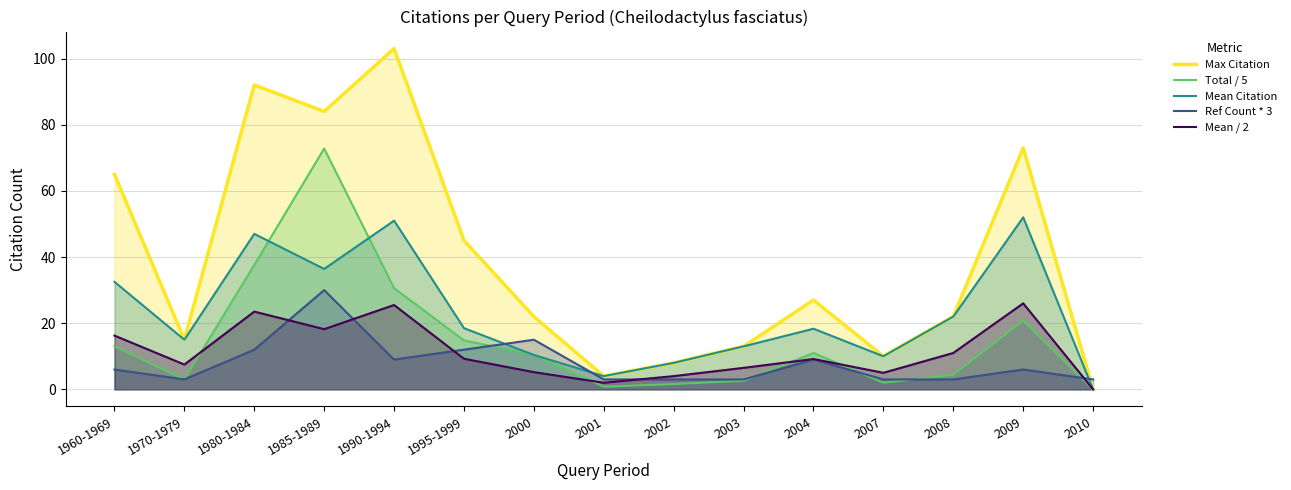

Reading left to right, extract all data points from this chart.

Max Citation: 1960-1969=65.0	1970-1979=15.0	1980-1984=92.0	1985-1989=84.0	1990-1994=103.0	1995-1999=45.0	2000=22.0	2001=4.0	2002=8.0	2003=13.0	2004=27.0	2007=10.0	2008=22.0	2009=73.0	2010=0.0
Total / 5: 1960-1969=13.0	1970-1979=3.0	1980-1984=37.6	1985-1989=72.8	1990-1994=30.6	1995-1999=14.8	2000=10.4	2001=0.8	2002=1.6	2003=2.6	2004=11.0	2007=2.0	2008=4.4	2009=20.8	2010=0.0
Mean Citation: 1960-1969=32.5	1970-1979=15.0	1980-1984=47.0	1985-1989=36.4	1990-1994=51.0	1995-1999=18.5	2000=10.4	2001=4.0	2002=8.0	2003=13.0	2004=18.3	2007=10.0	2008=22.0	2009=52.0	2010=0.0
Ref Count * 3: 1960-1969=6.0	1970-1979=3.0	1980-1984=12.0	1985-1989=30.0	1990-1994=9.0	1995-1999=12.0	2000=15.0	2001=3.0	2002=3.0	2003=3.0	2004=9.0	2007=3.0	2008=3.0	2009=6.0	2010=3.0
Mean / 2: 1960-1969=16.2	1970-1979=7.5	1980-1984=23.5	1985-1989=18.2	1990-1994=25.5	1995-1999=9.2	2000=5.2	2001=2.0	2002=4.0	2003=6.5	2004=9.2	2007=5.0	2008=11.0	2009=26.0	2010=0.0